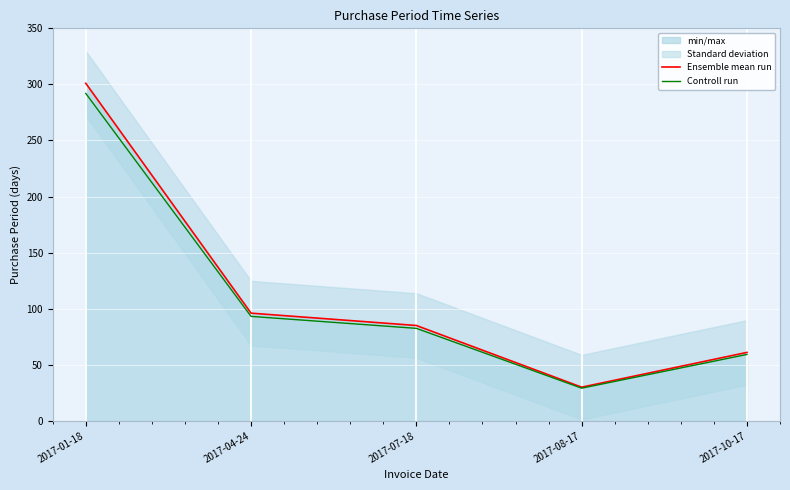

The Ensemble mean run series shows 61.0 at 2017-10-17. True or false?

True